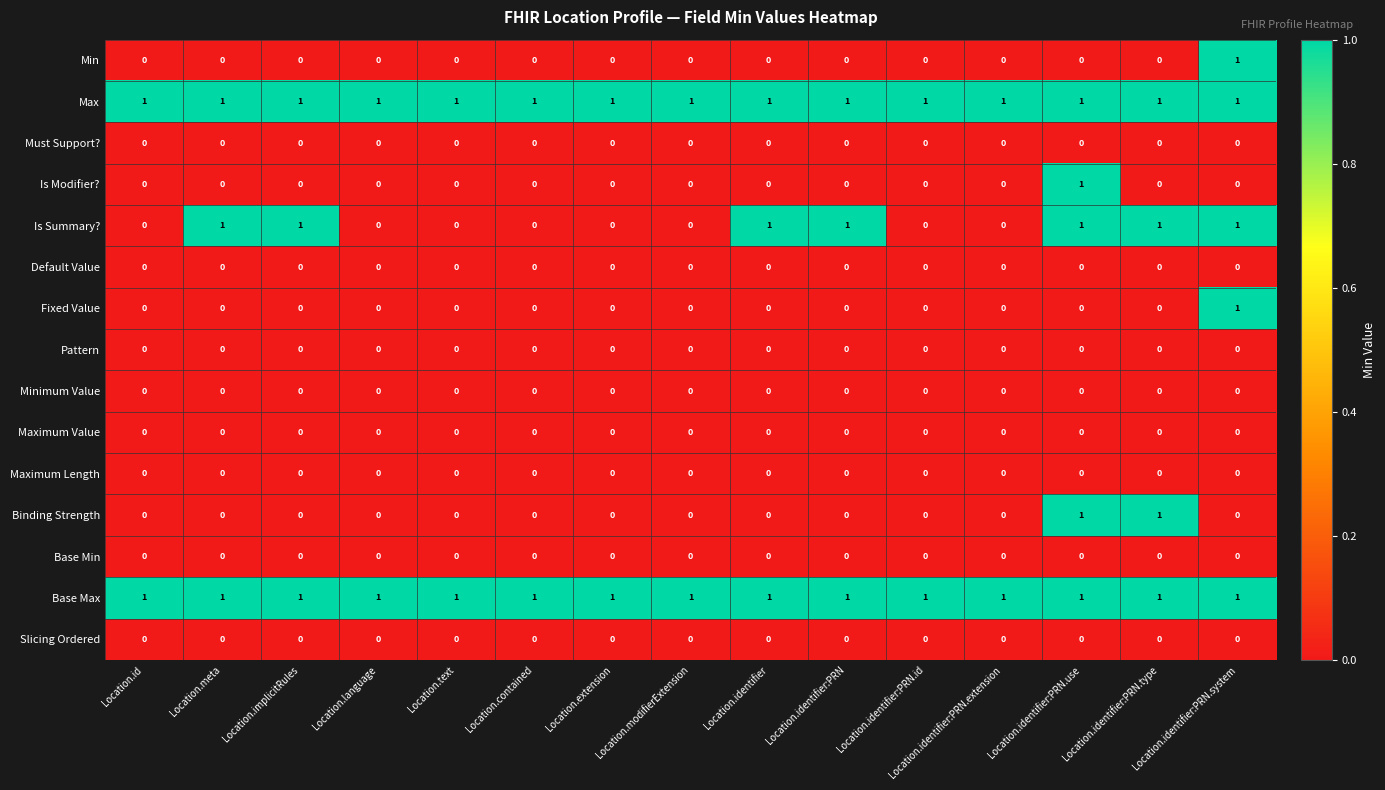

How many Fixed Value values are between 0 and 1?

15